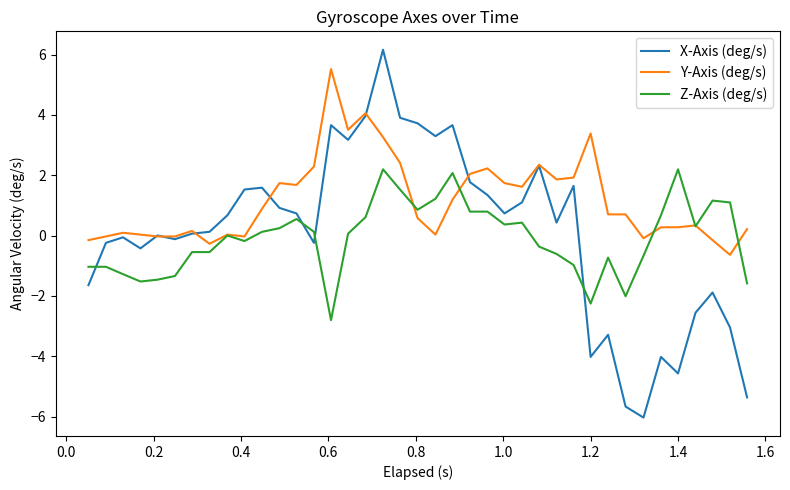

At how many categories does at least one series exceed 3?

9